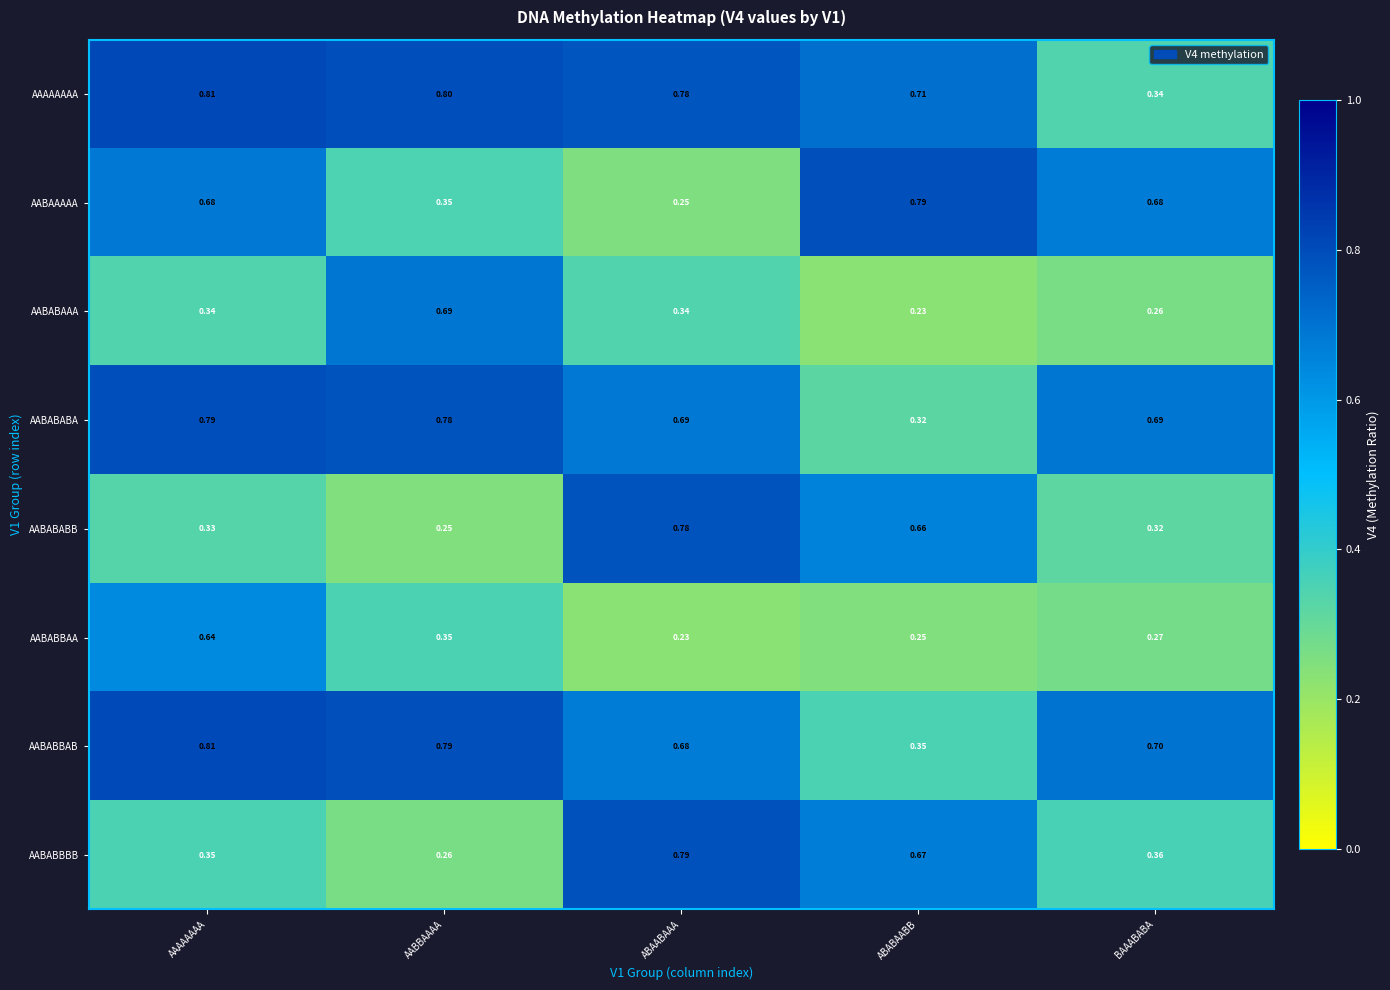

Which label corresponds to the largest value in the chart?

AAAAAAAA